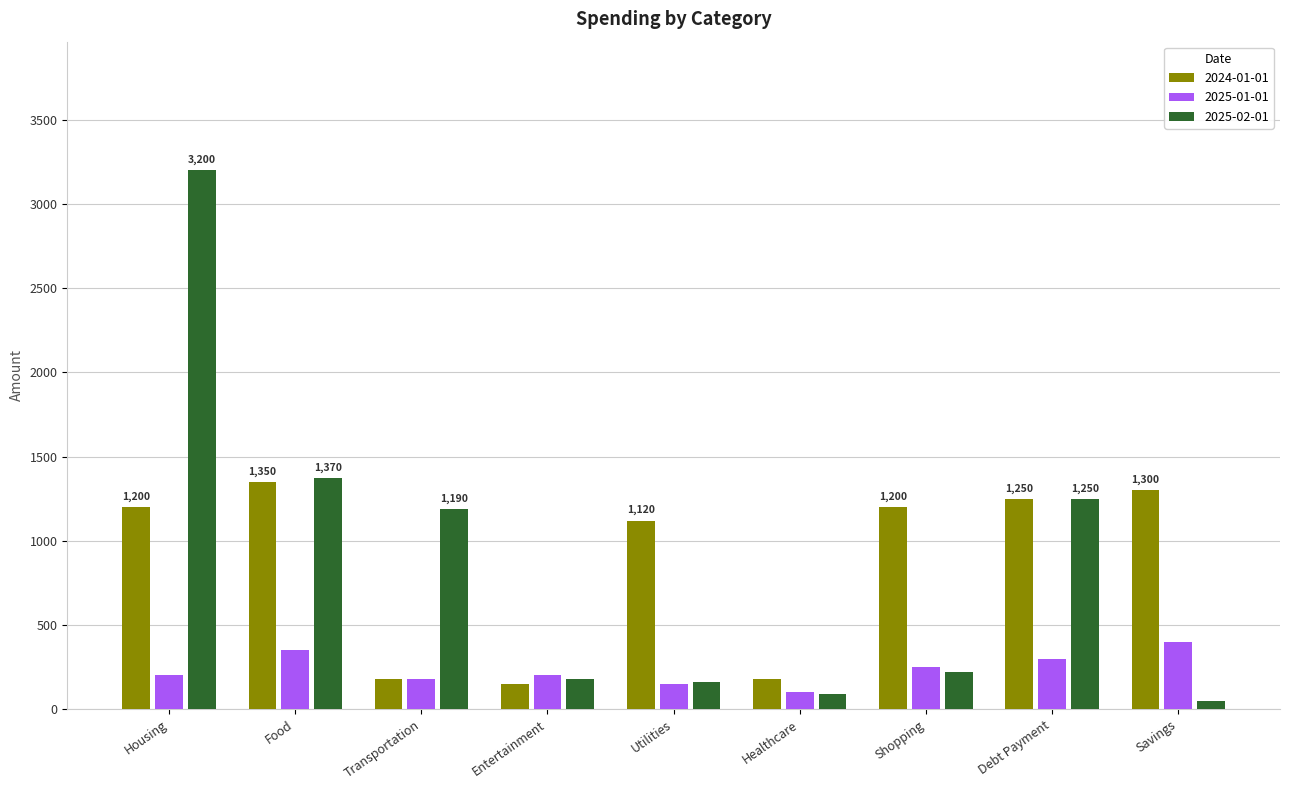

Reading left to right, extract all data points from this chart.

2024-01-01: 1200	1350	180	150	1120	180	1200	1250	1300
2025-01-01: 200	350	180	200	150	100	250	300	400
2025-02-01: 3200	1370	1190	180	160	90	220	1250	50